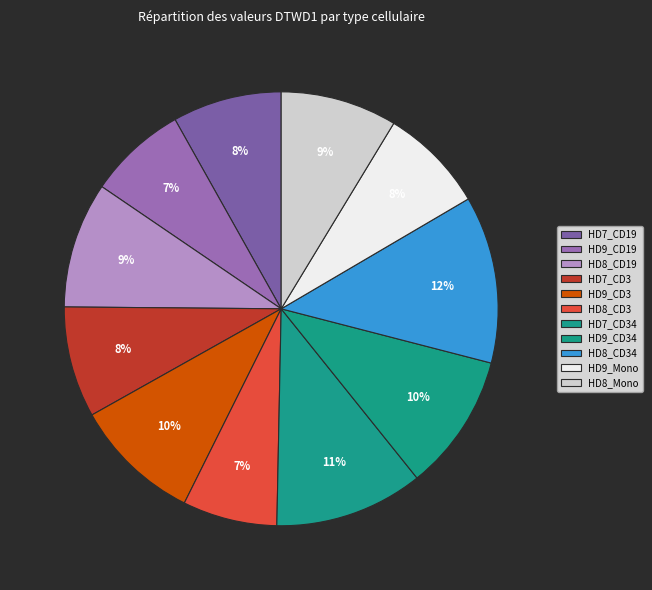

To the nearest percent, what portion does HD9_CD34 represent?

10%